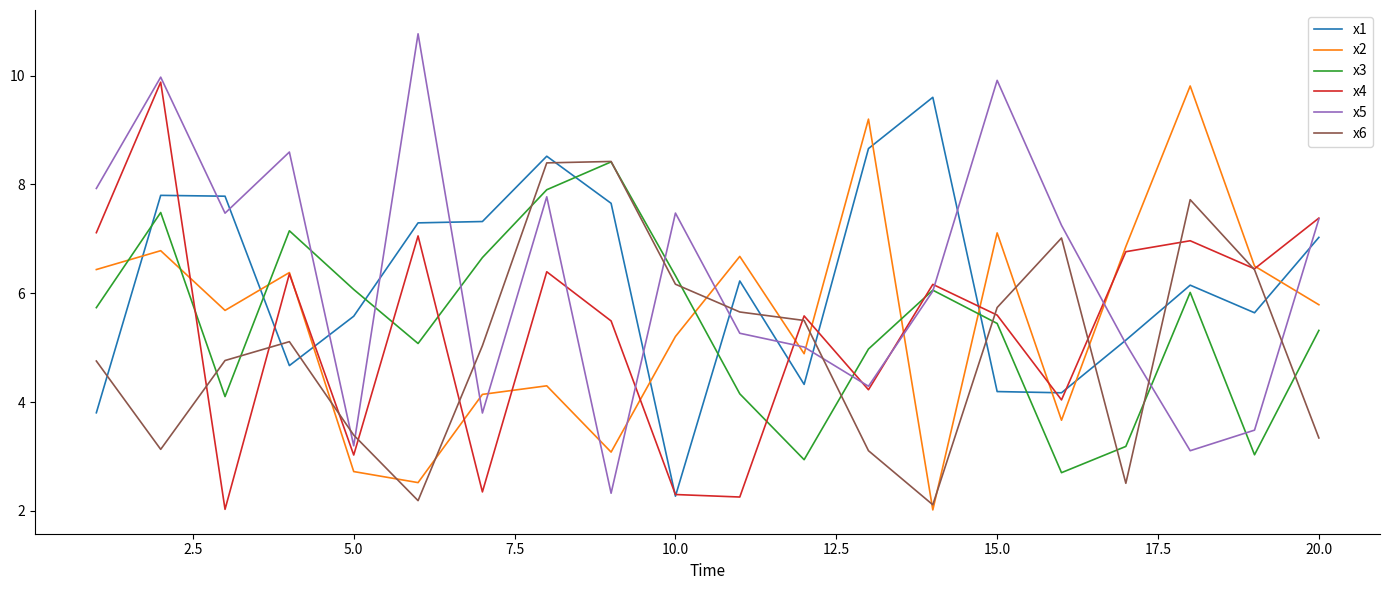

What is the minimum value shown in the chart?

2.0